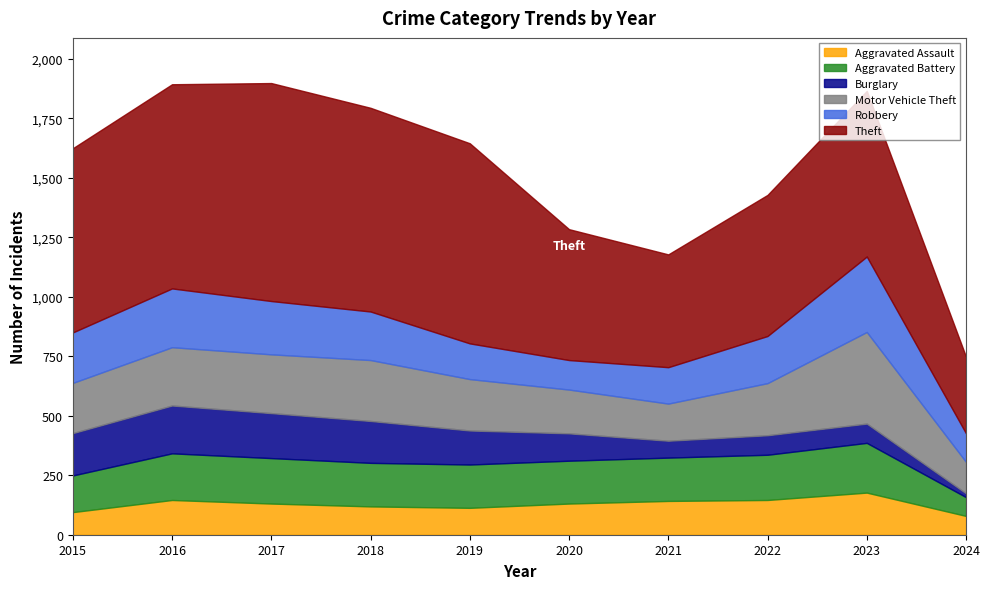

What is the value of the Burglary point at the 7th from the left?

71